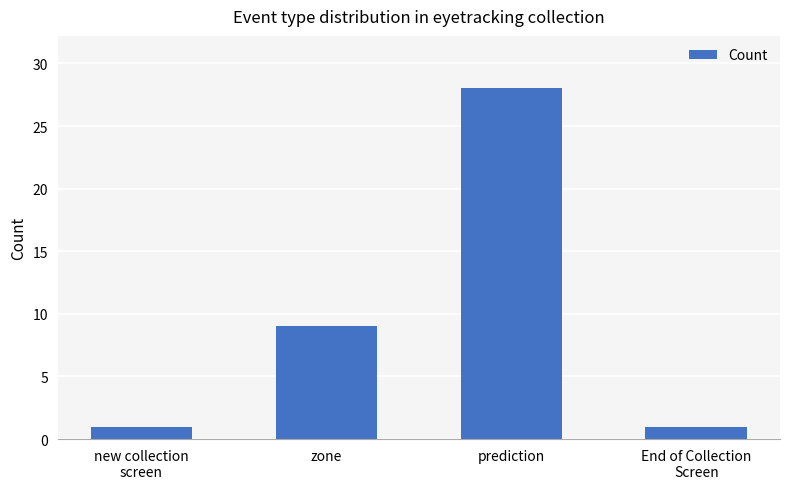

Where is the data nearest to the value 14?

zone